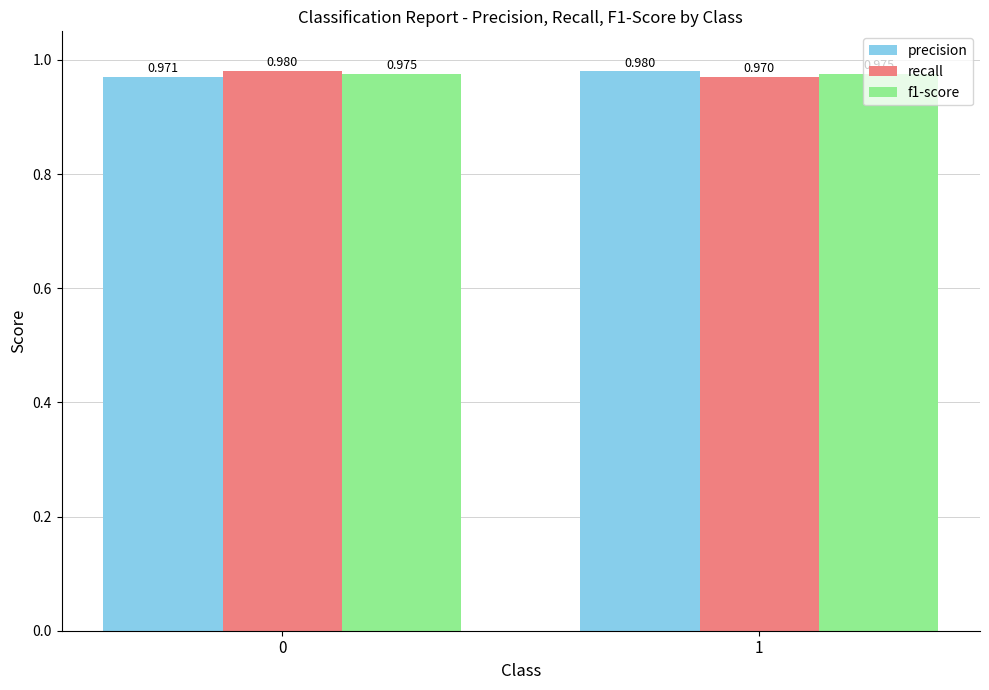

Where is f1-score nearest to the value 0?

1